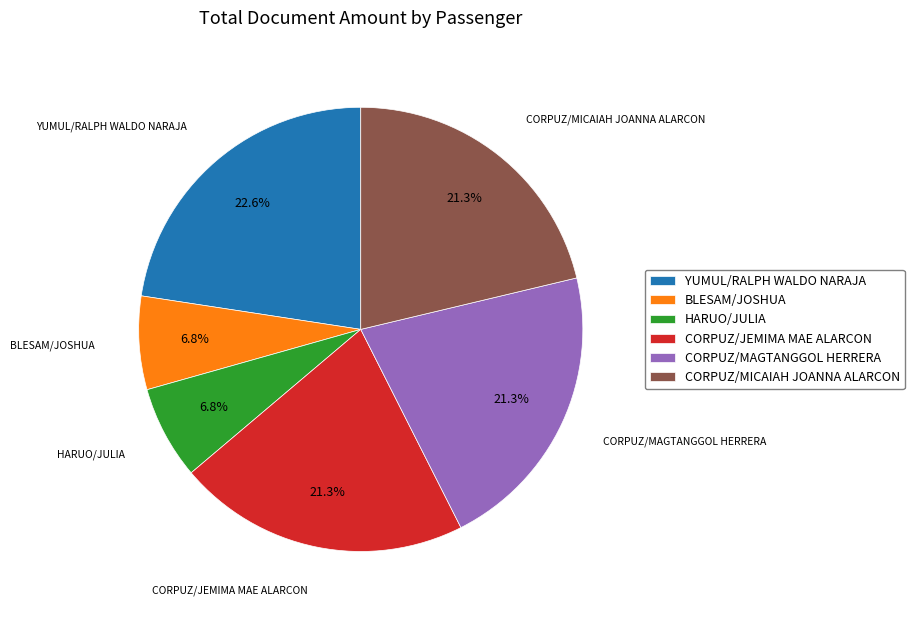

Is there any slice that represents more than half of the pie?

No